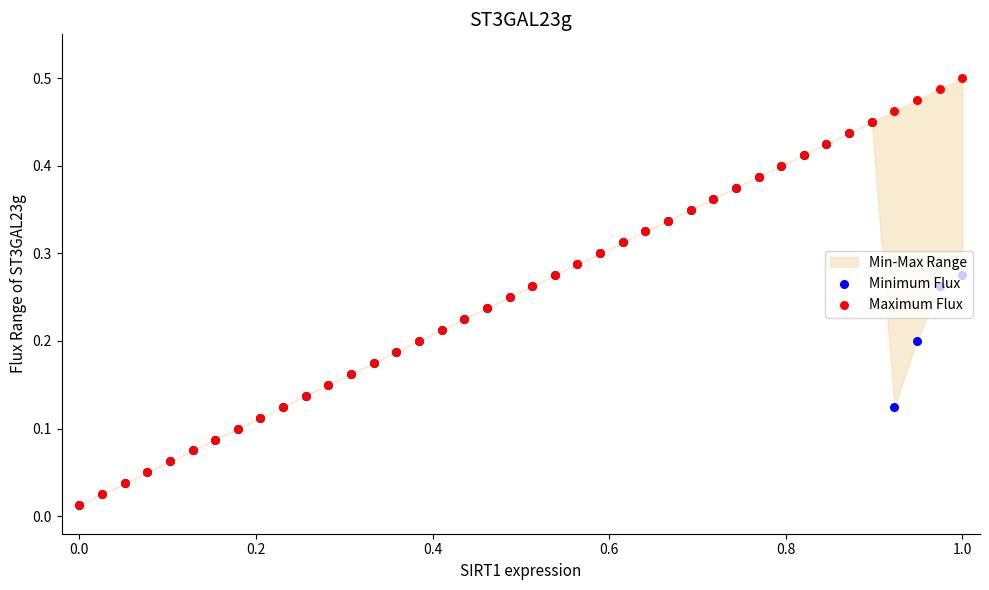

Which series reaches the maximum Y coordinate?

Maximum Flux